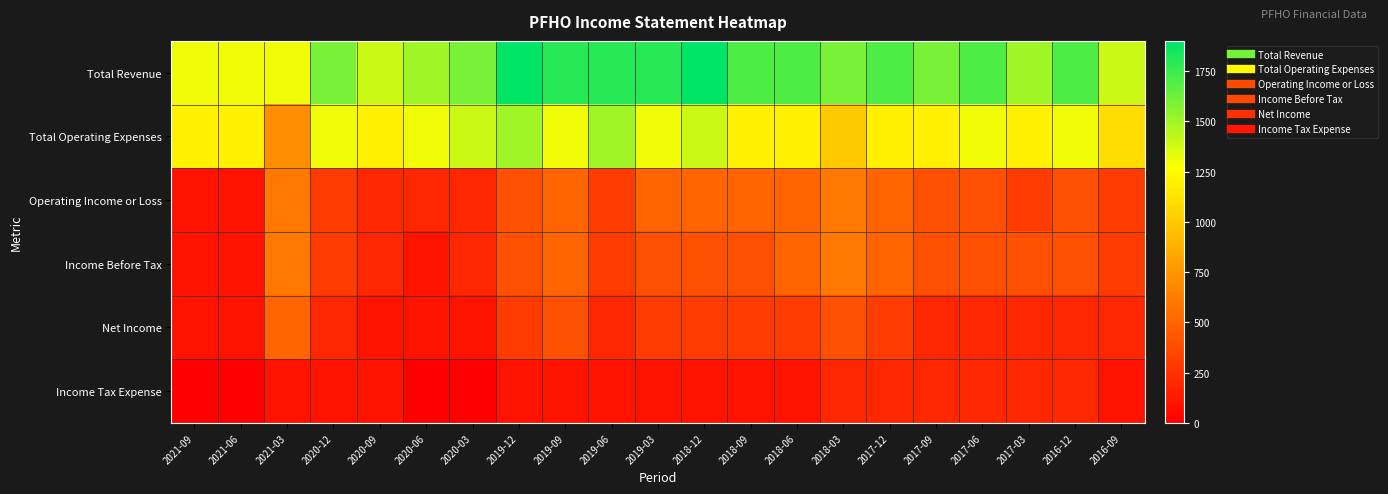

At which category is the sum across all series the highest?

2019-12